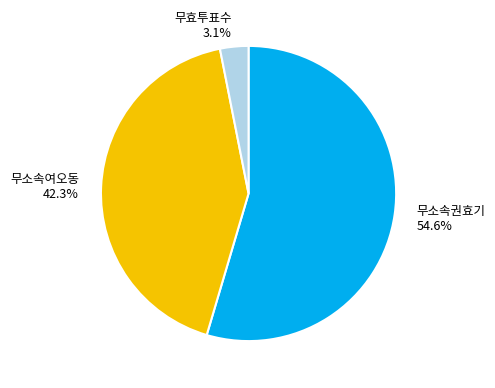

Which category has the biggest portion of the pie?

무소속권효기